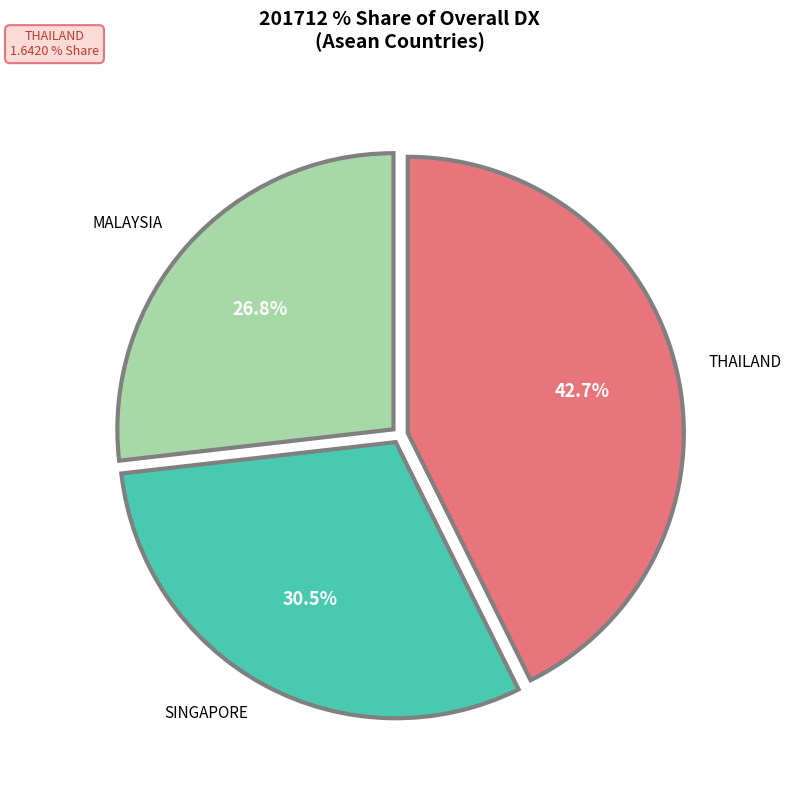

Is there a majority slice in this chart?

No